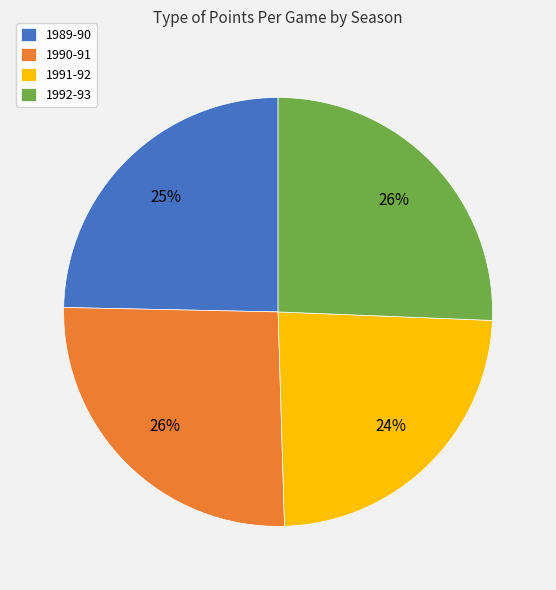

Which slice is the smallest?

1991-92